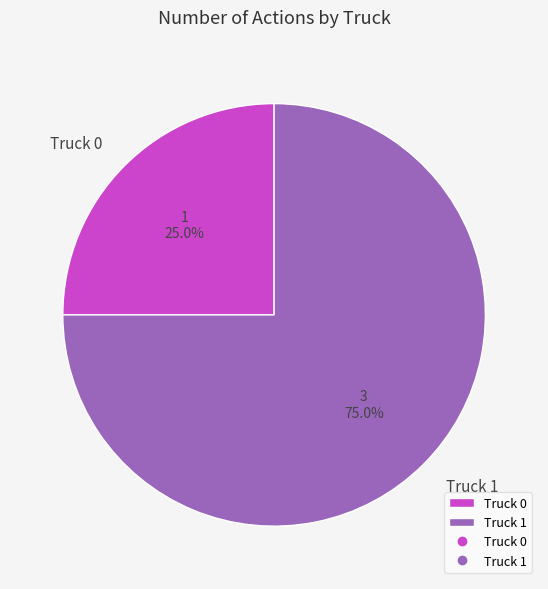

Do Truck 1 and Truck 0 together represent more than half of the pie?

Yes